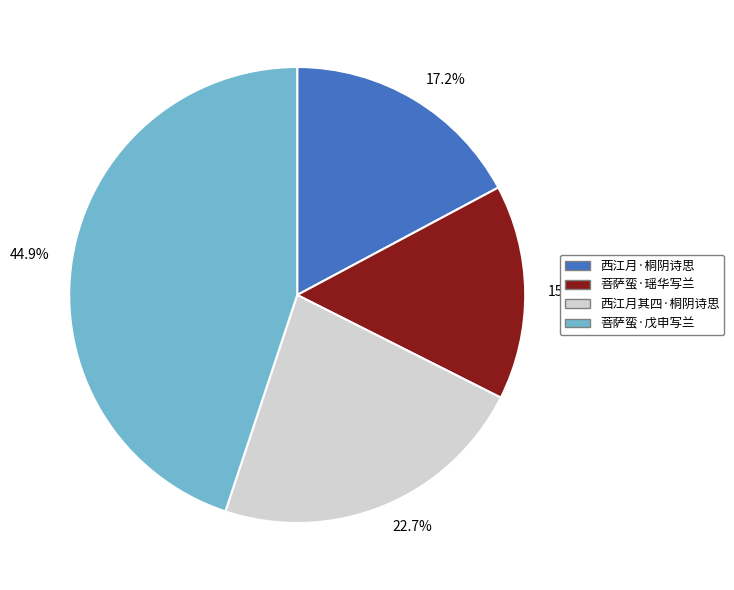

Is there any slice that represents more than half of the pie?

No